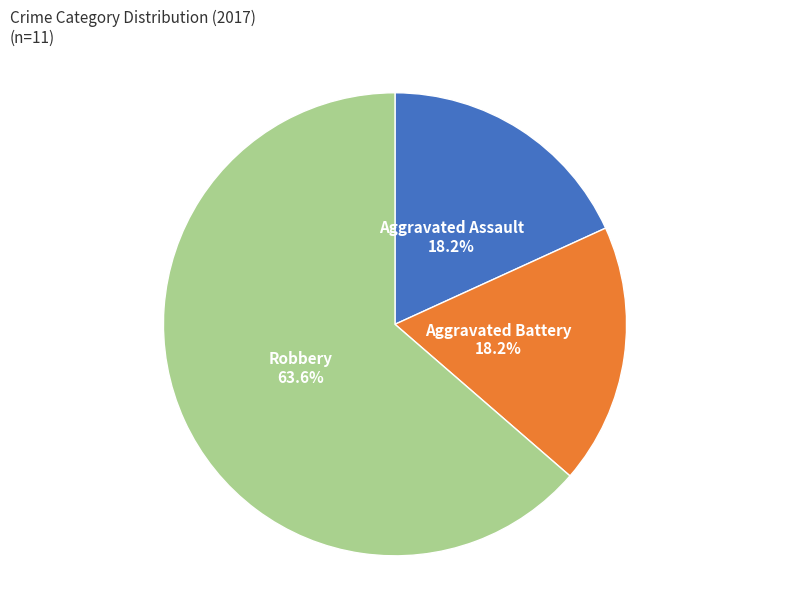

Is there a majority slice in this chart?

Yes